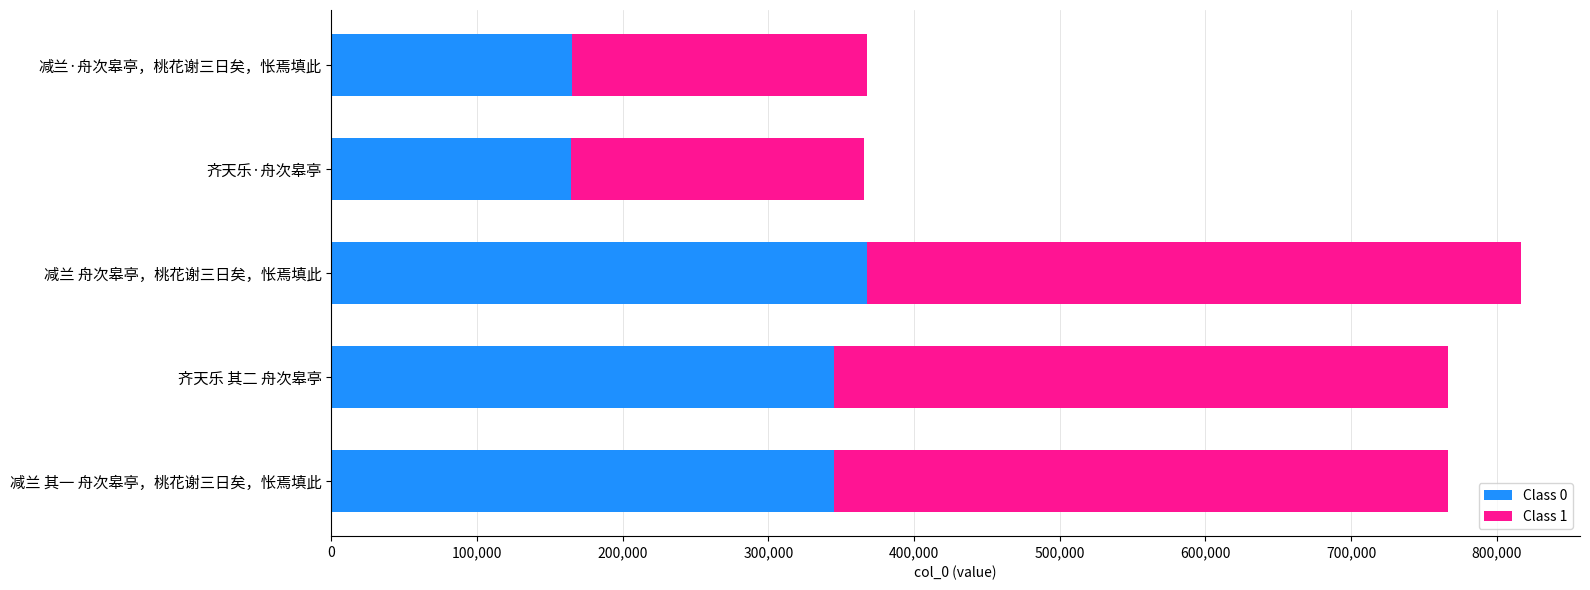

At which category is the sum across all series the highest?

减兰 舟次皋亭，桃花谢三日矣，怅焉填此